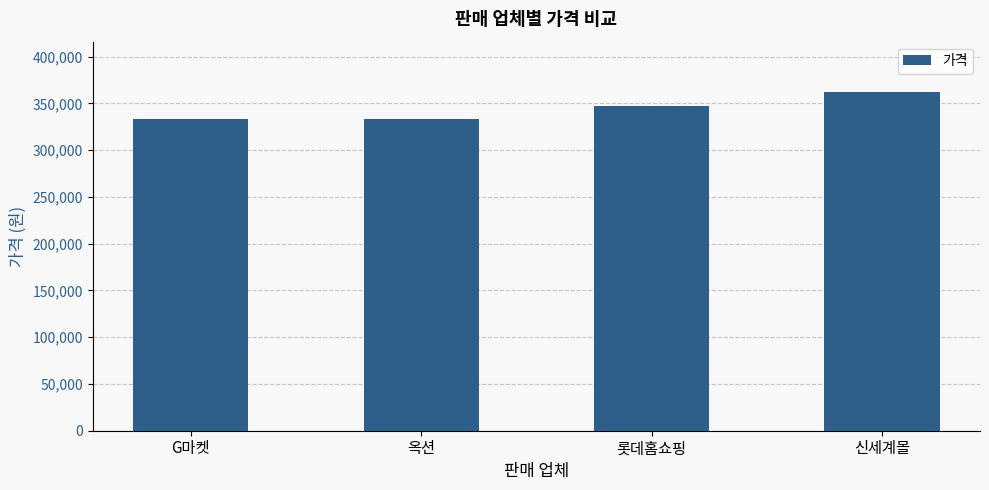

What is the value of the 3rd bar from the left?

346740